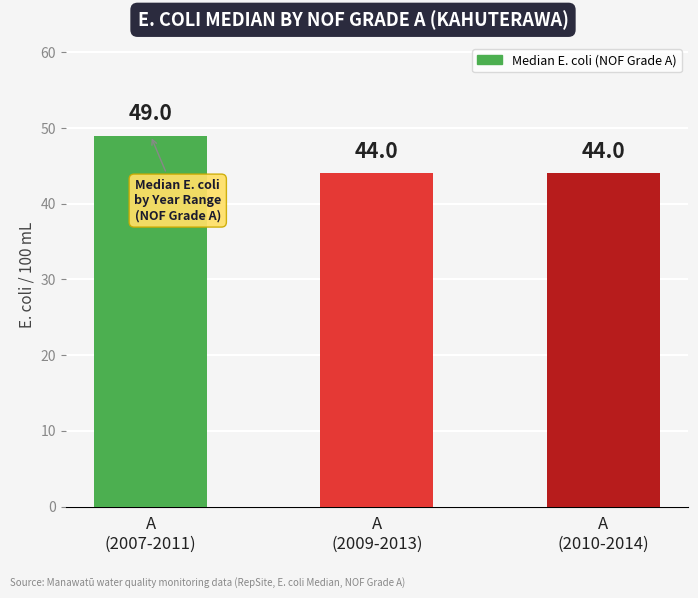

What is the greatest value displayed?

49